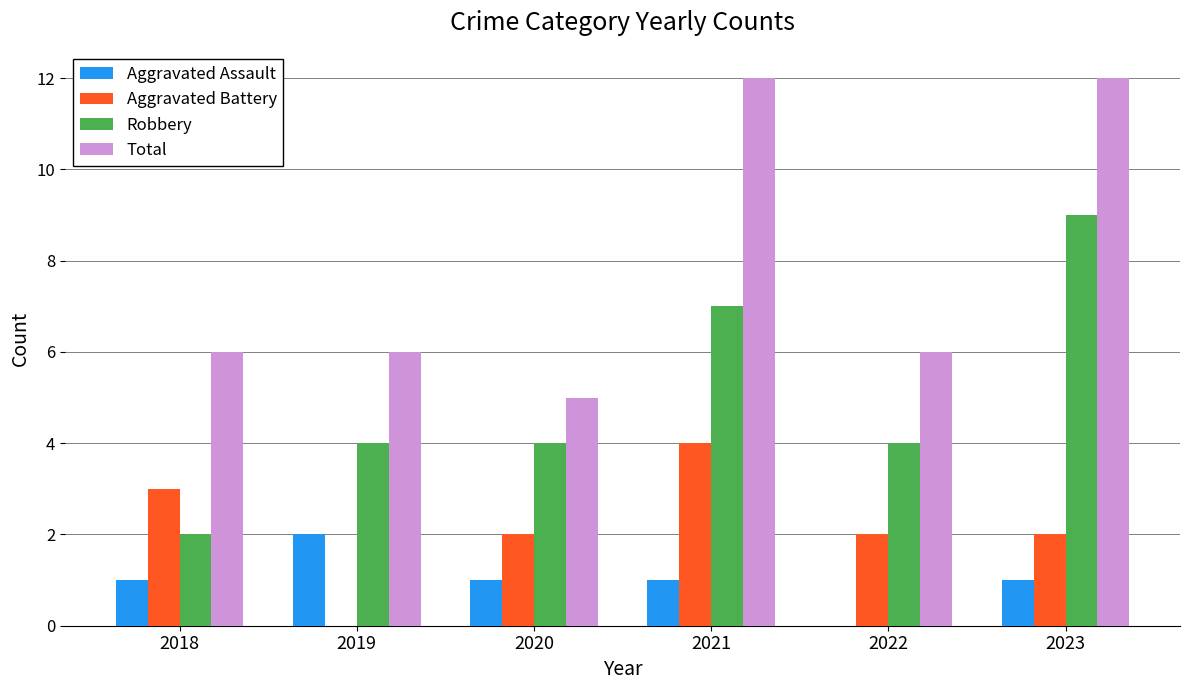

Is it true that Aggravated Assault equals 1 at 2018?

True